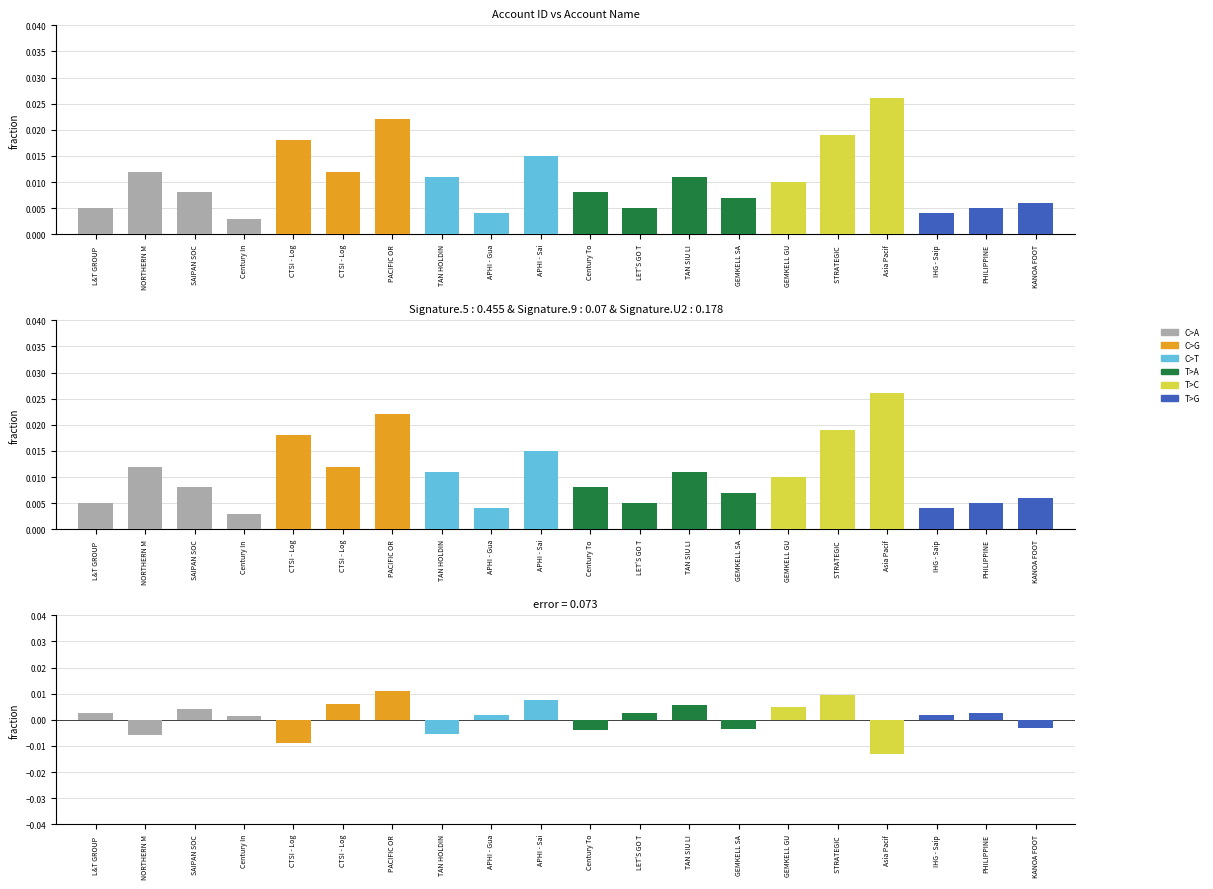

What is the label of the 2nd bar from the right?

PHILIPPINE CONSULATE